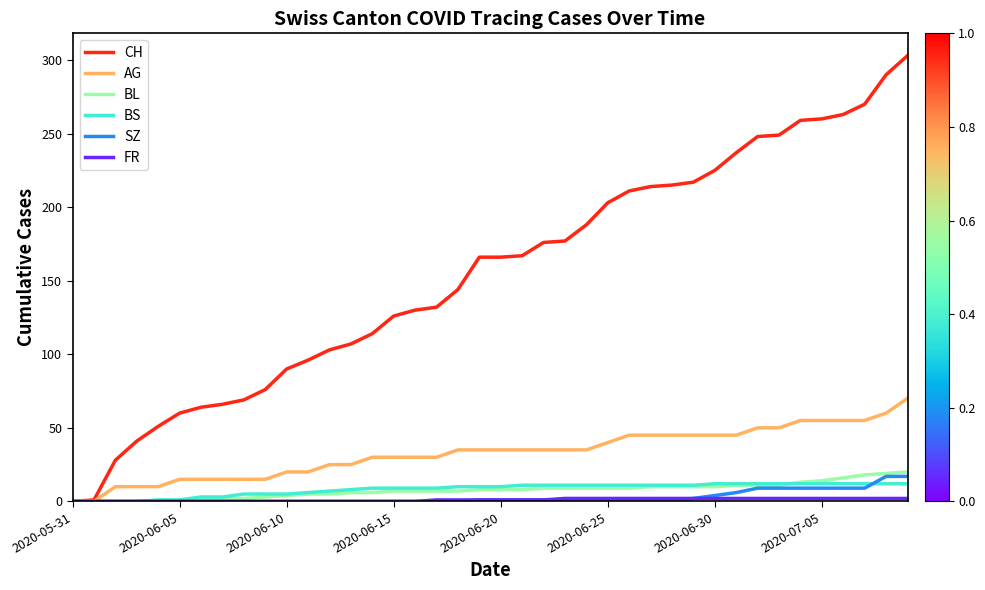

Which series has the largest total across all categories?

CH